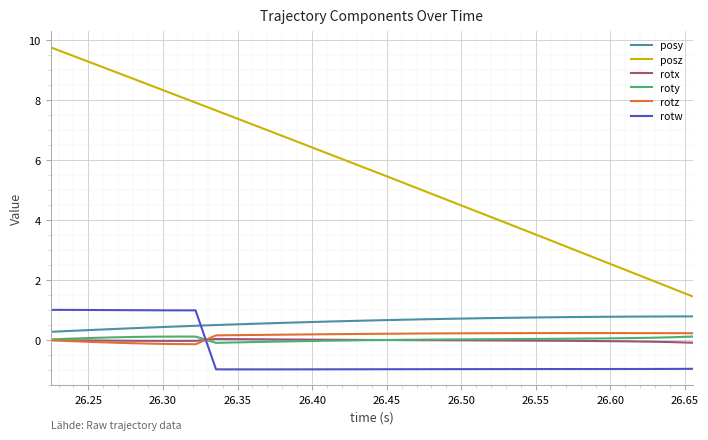

Which series has the largest total across all categories?

posz